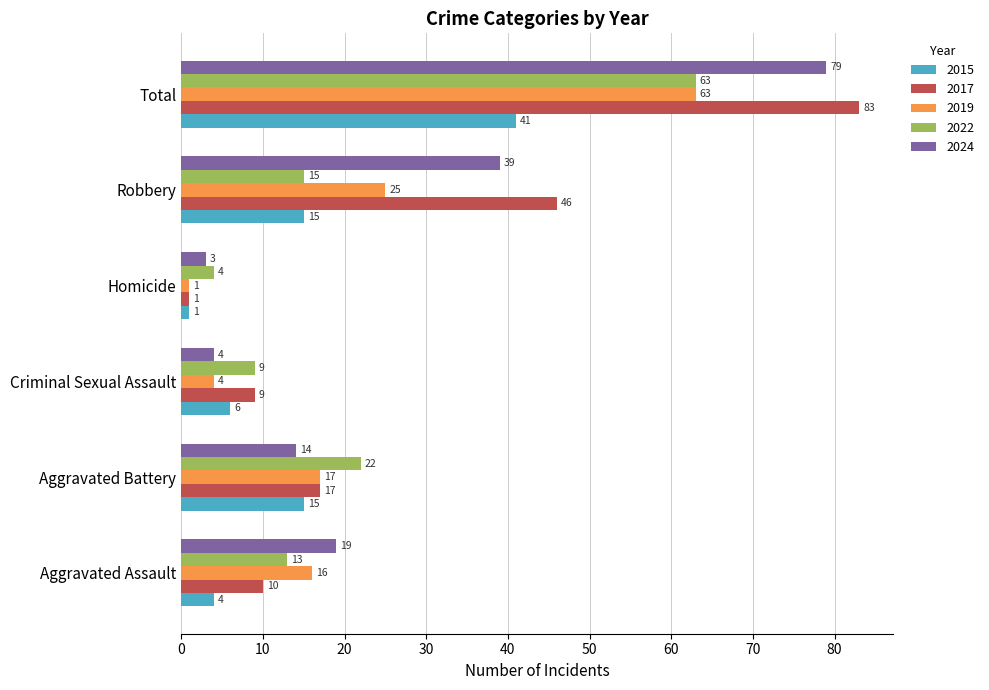

True or false: 2019 has a value of 36 at Robbery.

False